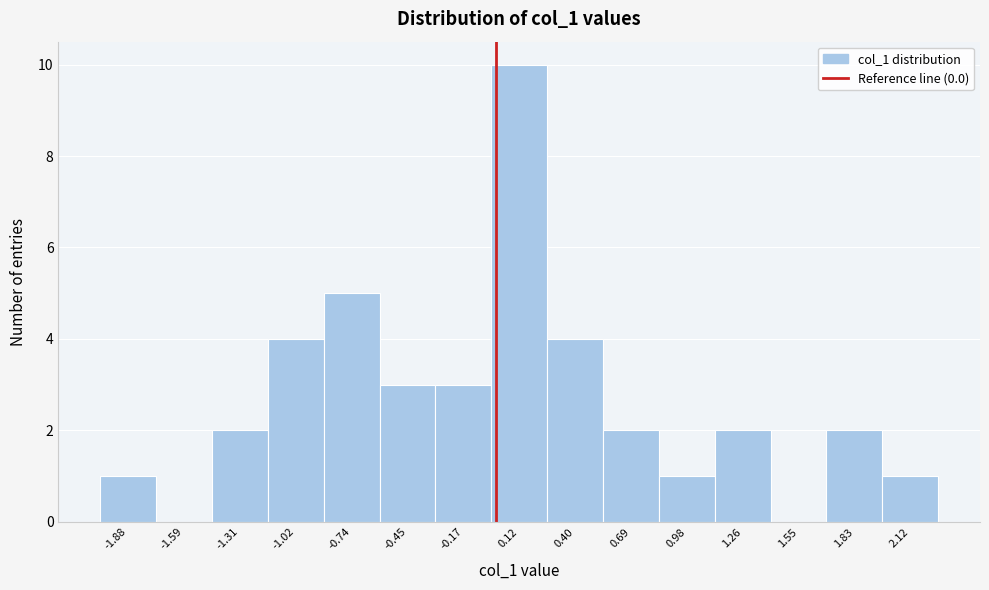

Over which range of the x-axis is the bar tallest?

0.00 to 0.25